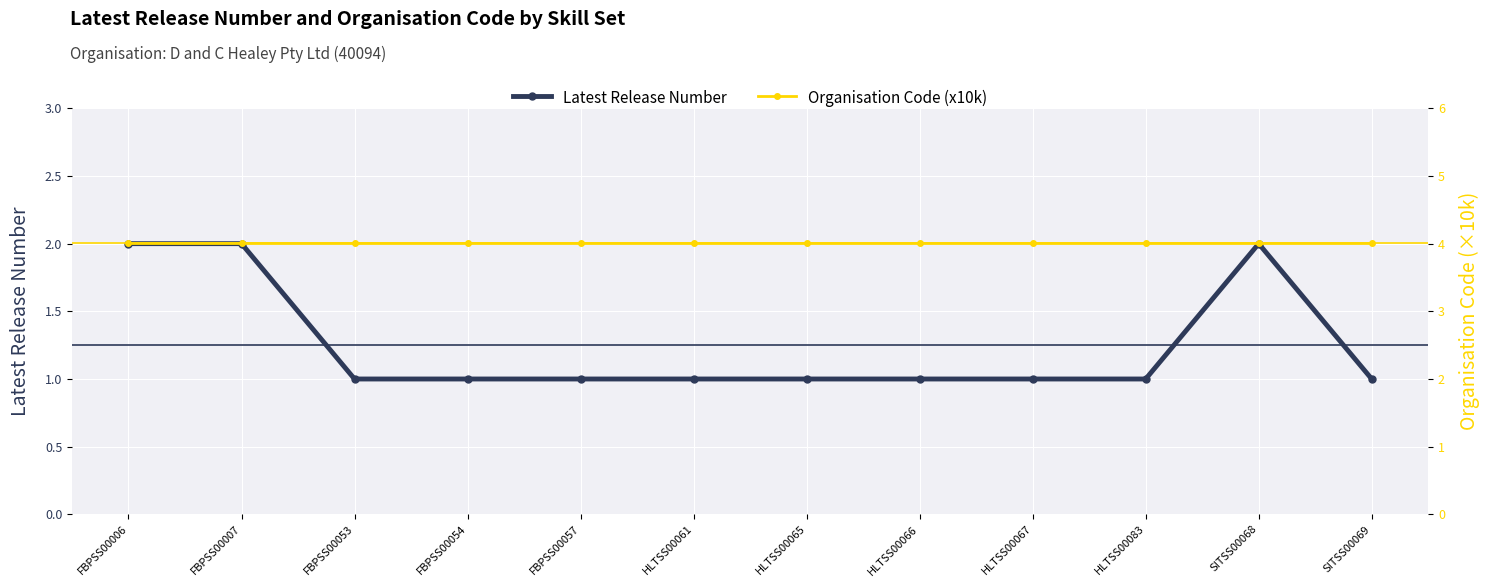

How many categories are shown in the chart?

12